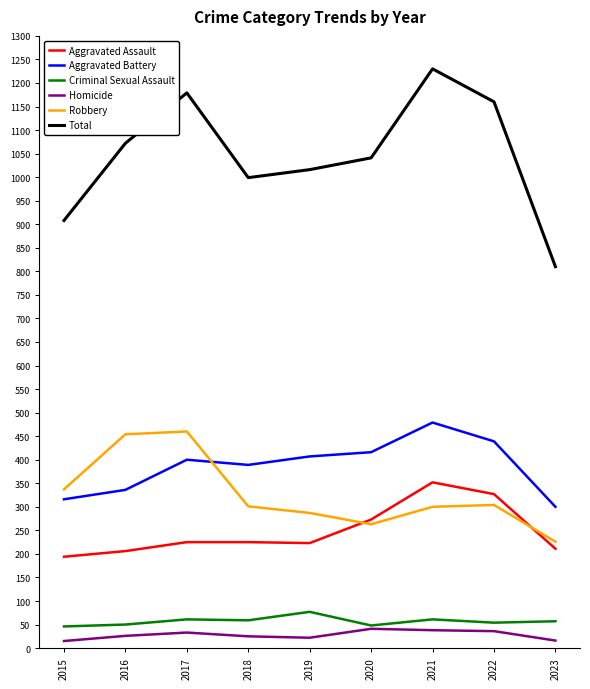

True or false: Robbery has a value of 252 at 2017.

False